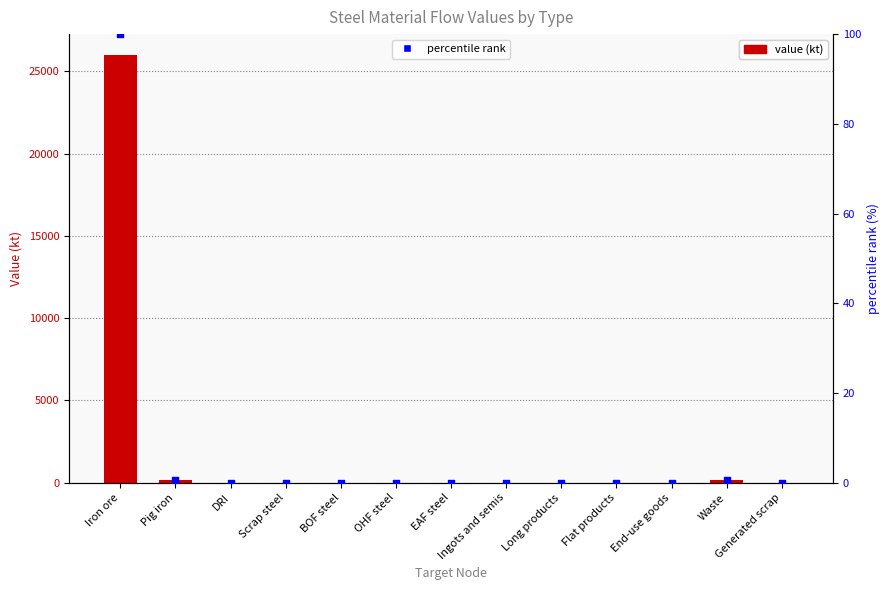

At which category is the sum across all series the highest?

Iron ore